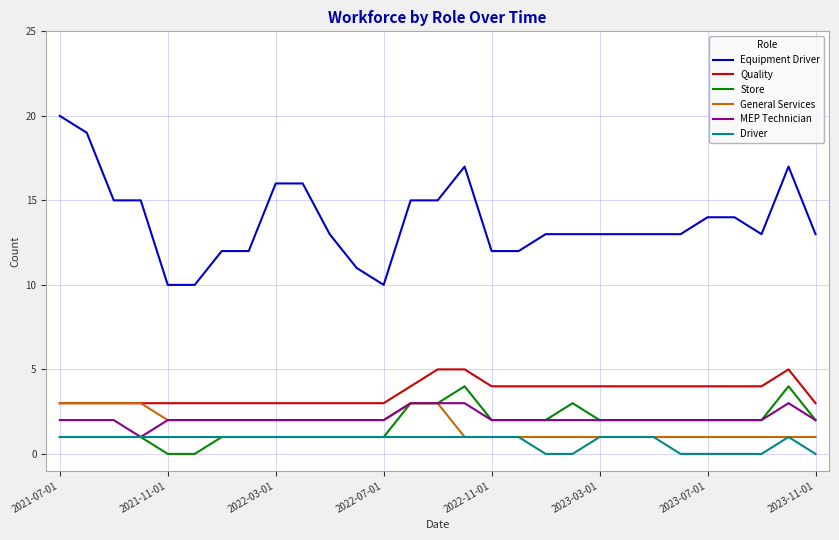

What is the highest value of the MEP Technician series?

3